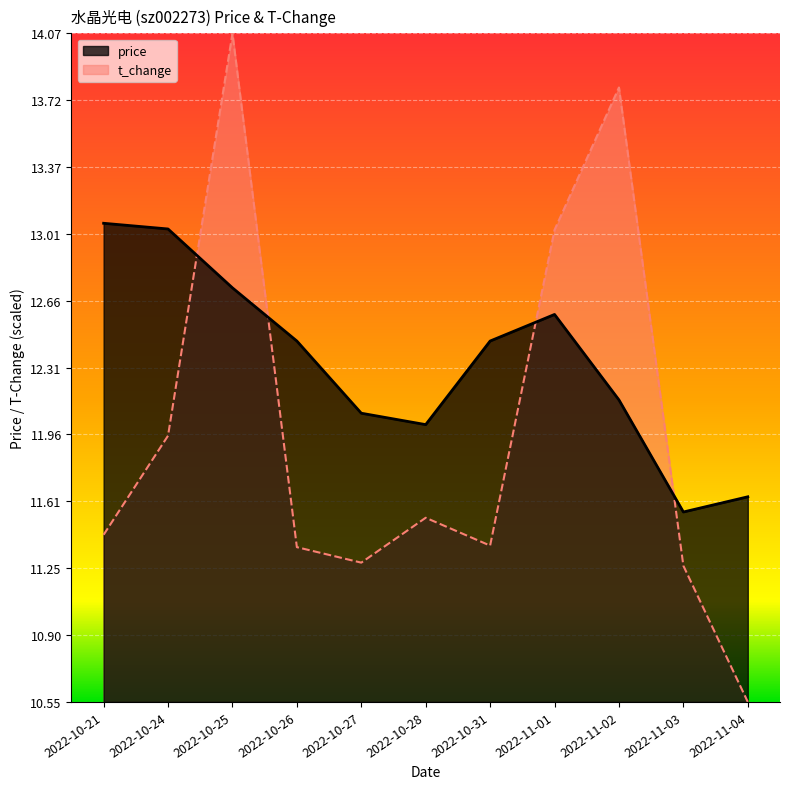

What is the difference between the maximum and minimum values in the t_change series?

3.5